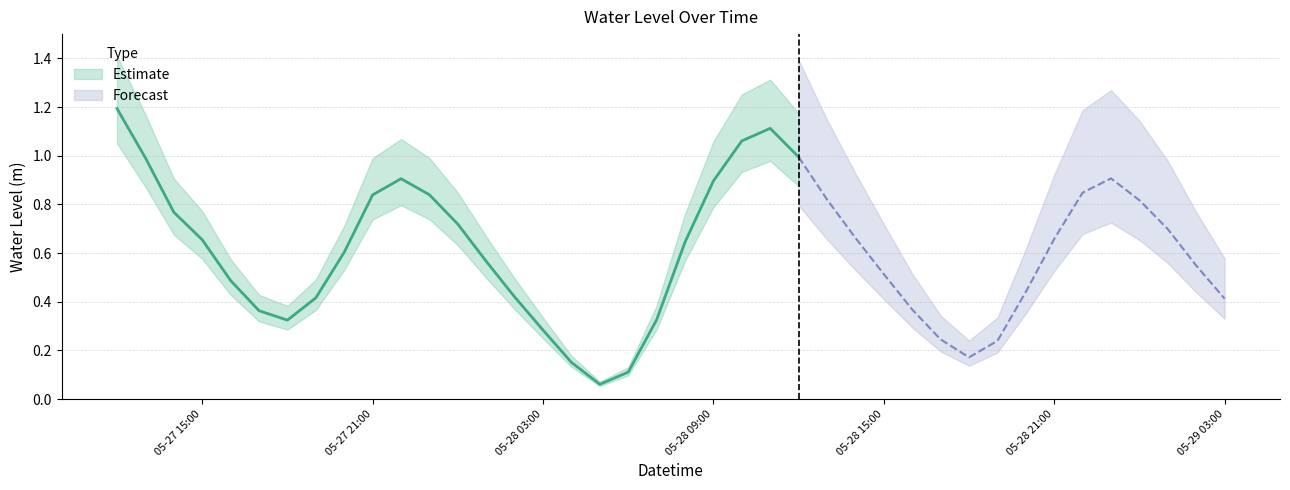

What is the label of the 10th point from the right?

2024-05-28 18:00:00